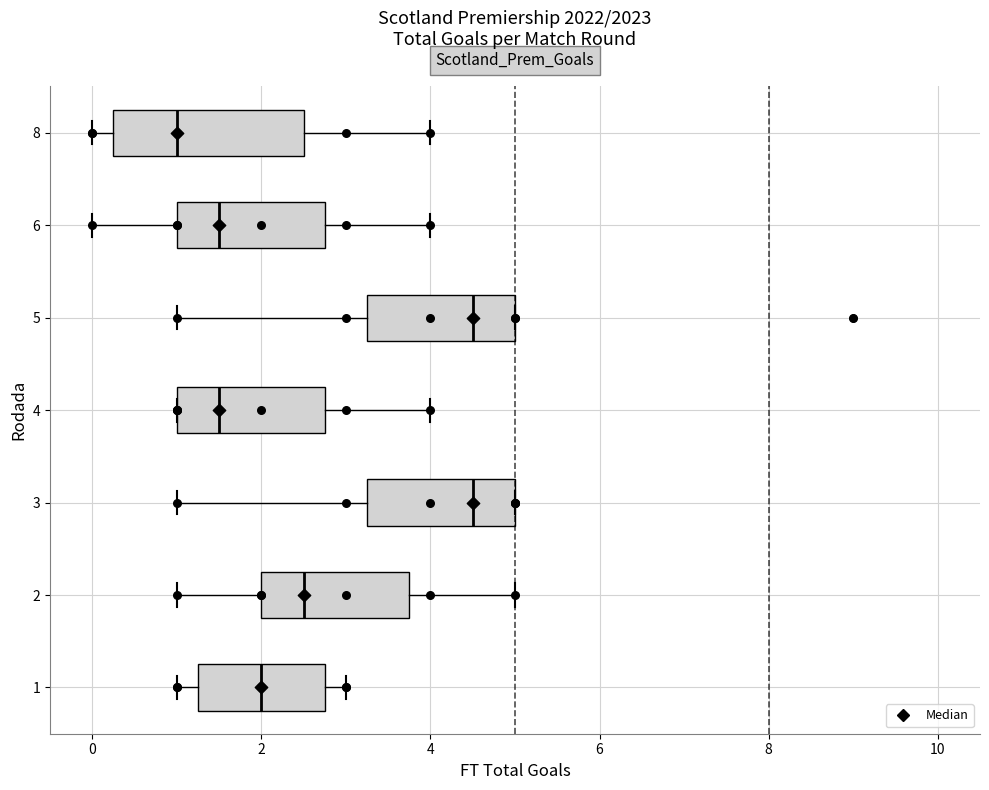

Where does the left whisker of the box at y = 8 end on the x-axis? The values are not printed on the chart, so give them approximately, as read against the axis.

0.0